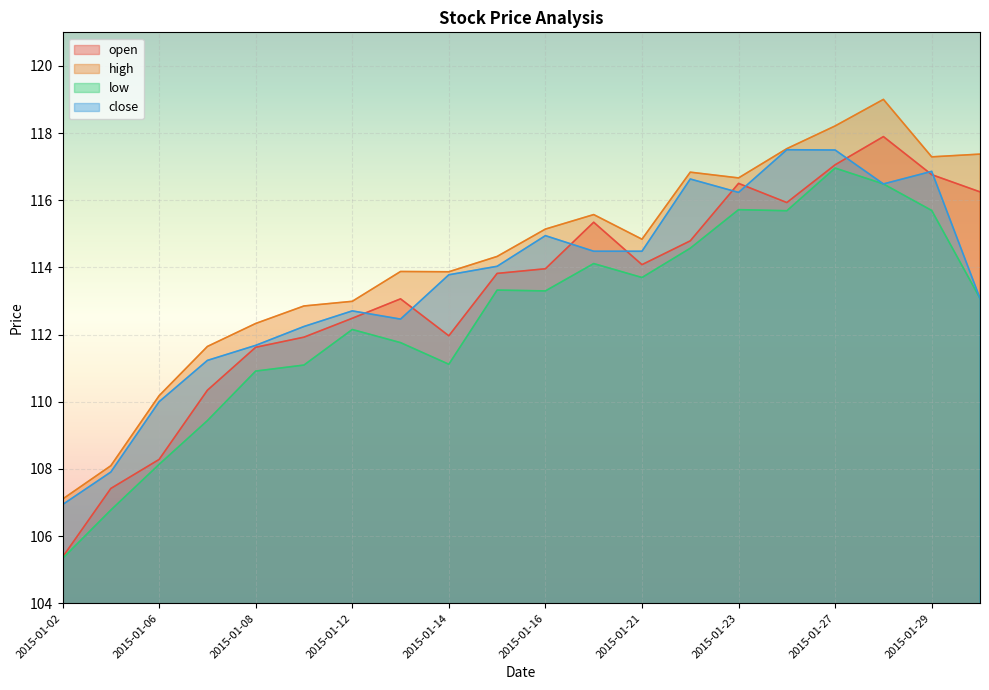

Reading right to left, what are all the values shown in this chart?

open: 116.2	116.8	117.9	117.1	115.9	116.5	114.8	114.1	115.3	114.0	113.8	112.0	113.1	112.5	111.9	111.6	110.3	108.3	107.4	105.4
high: 117.4	117.3	119.0	118.2	117.5	116.7	116.8	114.8	115.6	115.1	114.3	113.9	113.9	113.0	112.9	112.3	111.6	110.2	108.1	107.1
low: 113.1	115.7	116.5	117.0	115.7	115.7	114.6	113.7	114.1	113.3	113.3	111.1	111.8	112.2	111.1	110.9	109.4	108.1	106.8	105.3
close: 113.1	116.9	116.5	117.5	117.5	116.2	116.6	114.5	114.5	114.9	114.0	113.8	112.5	112.7	112.2	111.7	111.2	110.0	107.9	106.9